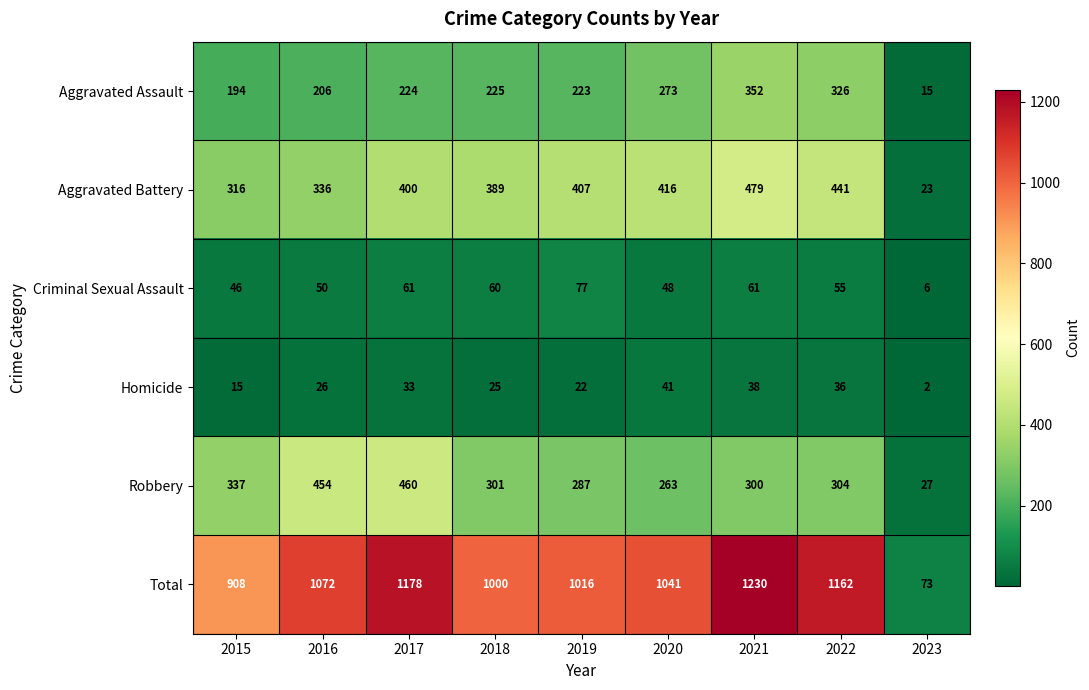

Which series has the largest range (max minus min)?

Total